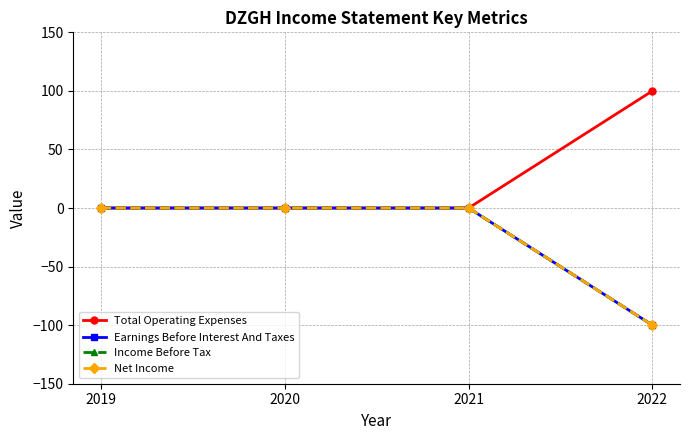

Is this an area chart (filled region under the line)?

No